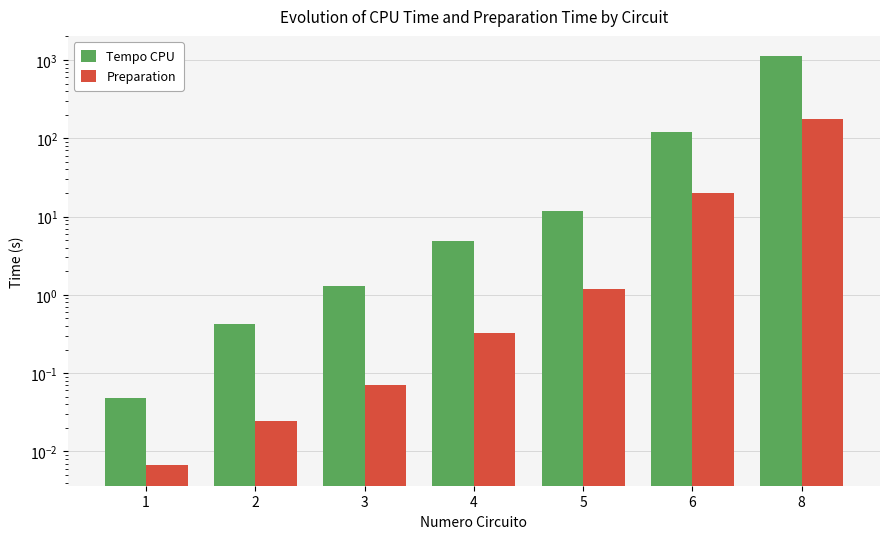

How many distinct data groups are displayed?

2